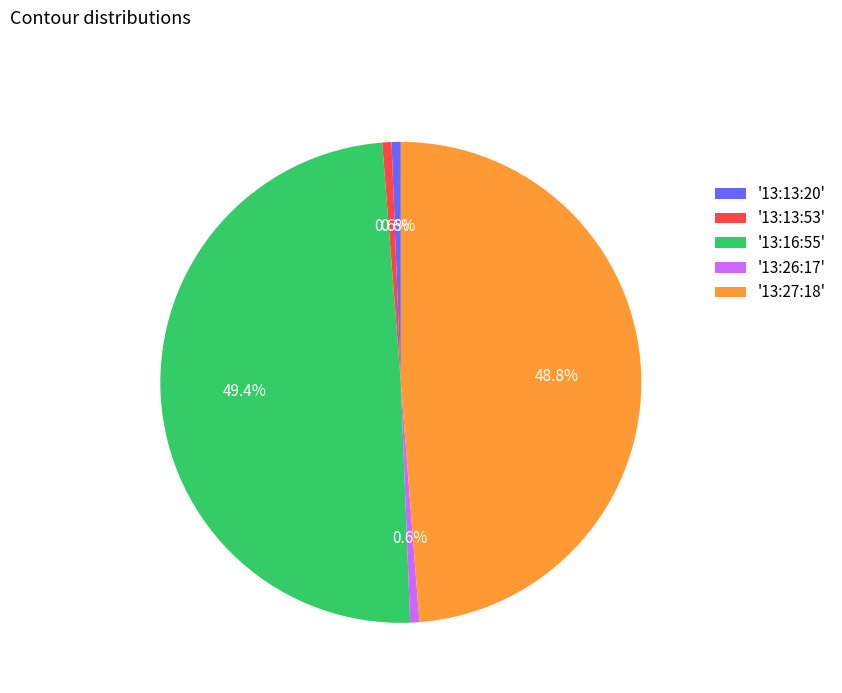

What percentage is NOT represented by '13:26:17'?

99.4%